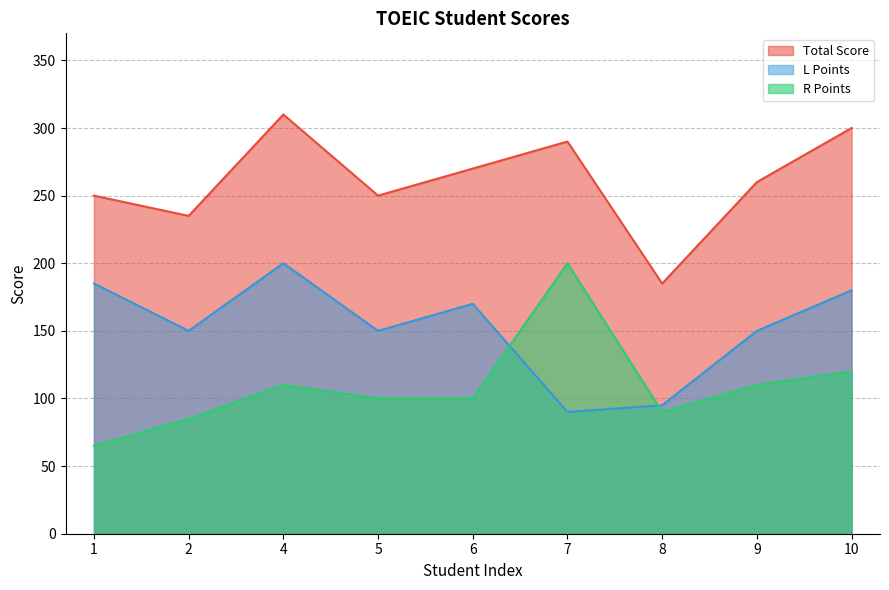

True or false: L Points has more than 0 interior local peaks.

True